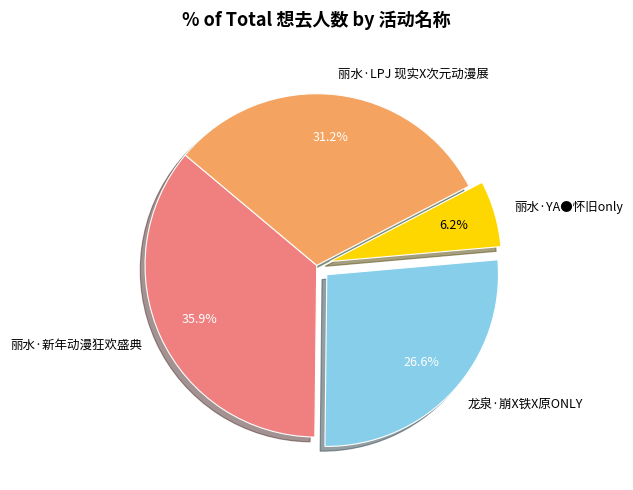

To the nearest percent, what is the difference between the largest and smallest slice percentages?

30%